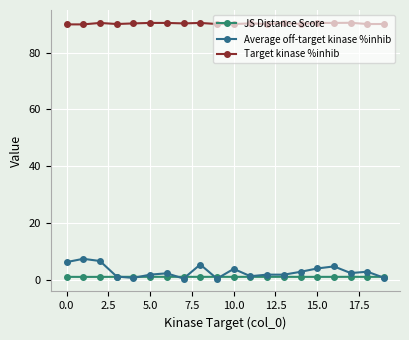

List the series in order of their peak value, lowest first.

JS Distance Score, Average off-target kinase %inhib, Target kinase %inhib